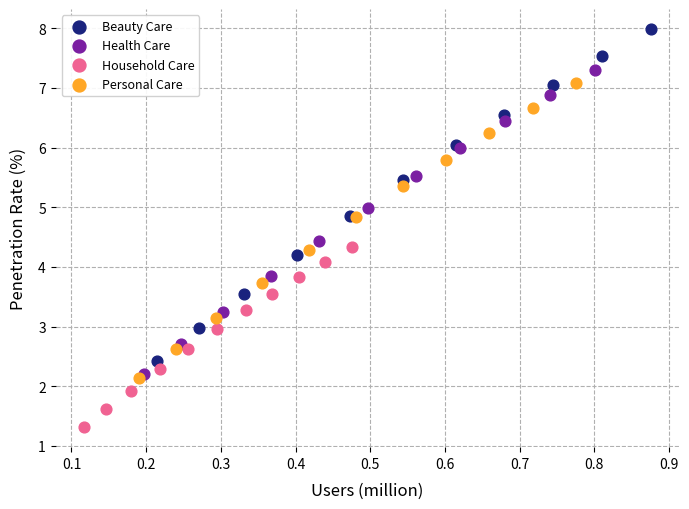

Which series has the widest spread of Y values?

Beauty Care